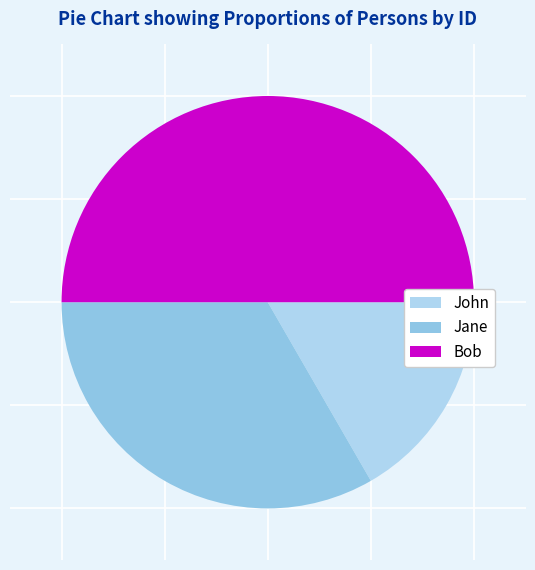

What is the largest slice in the pie chart?

Bob